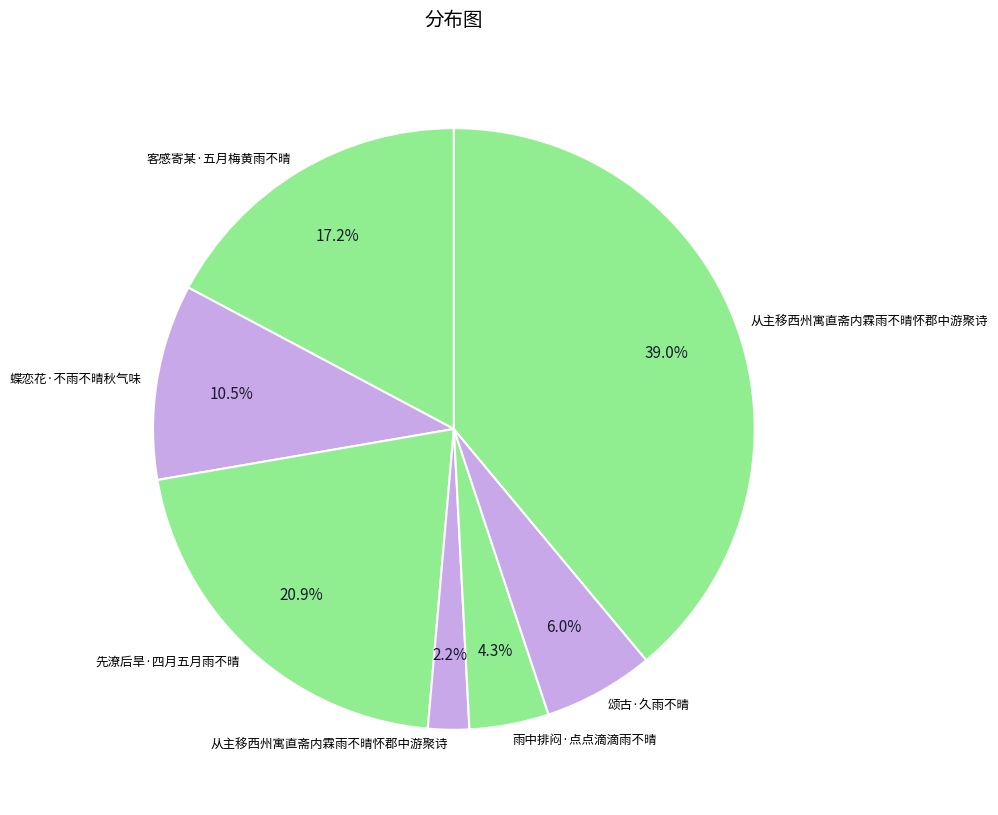

To the nearest percent, what is the average slice percentage?

14%